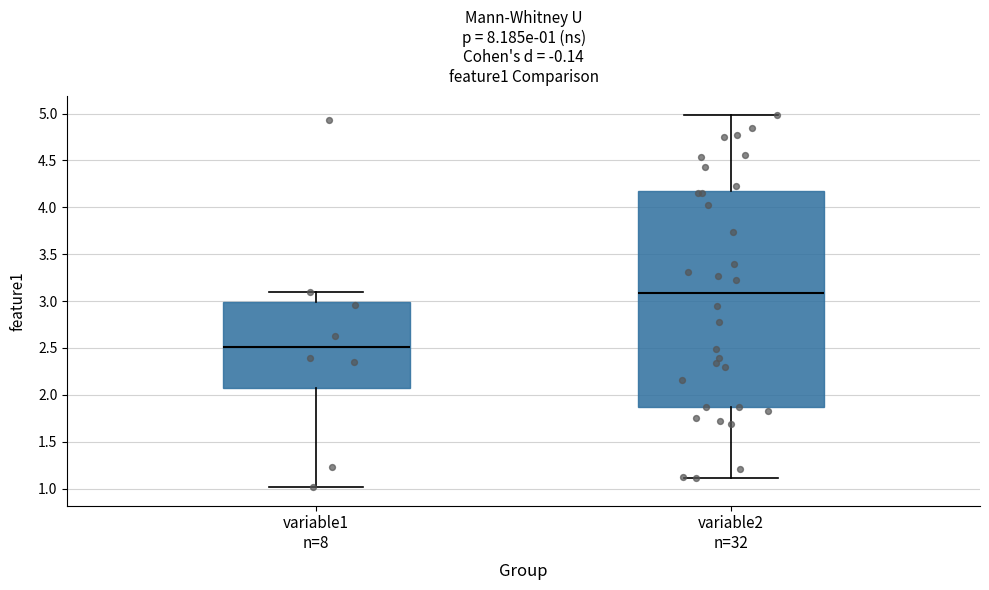

Comparing the boxes themselves (not the whiskers), which one is the tallest?

variable2 n=32